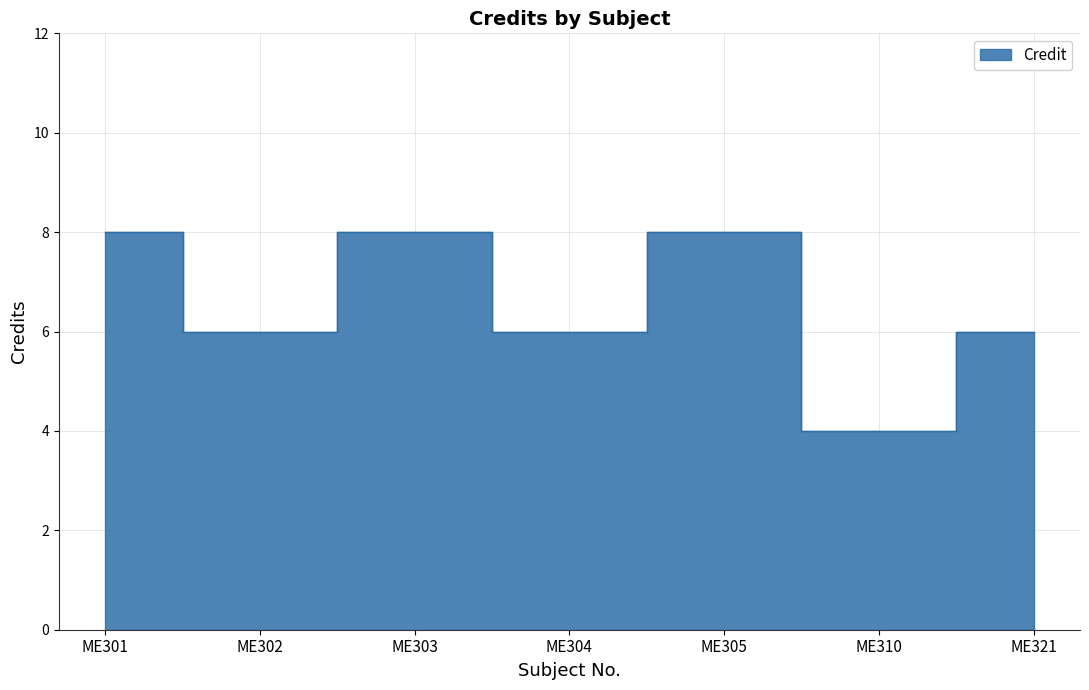

How many data points does each series have?

7